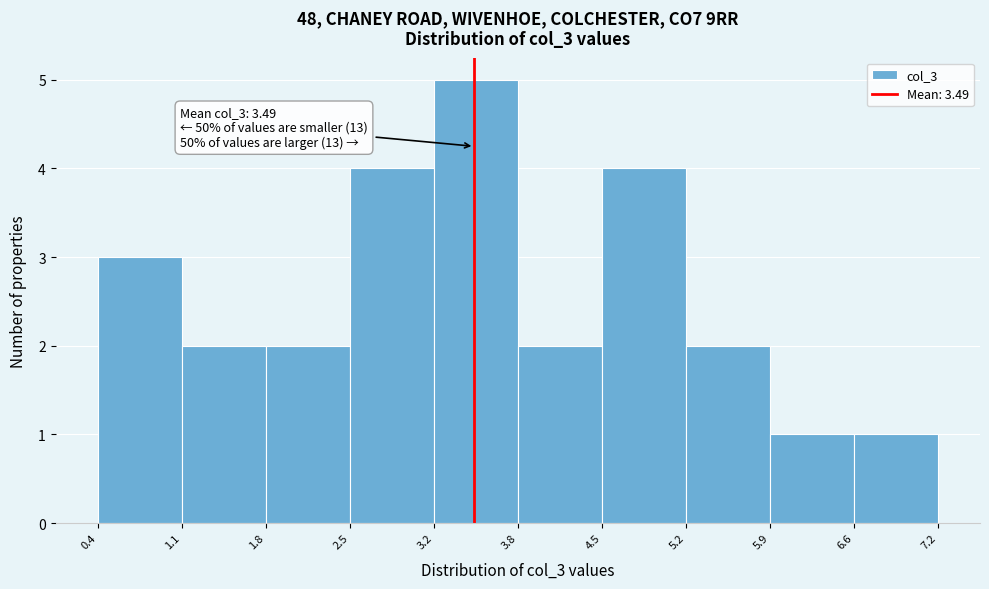

Which range on the x-axis has the tallest bar?

3.2 to 3.8